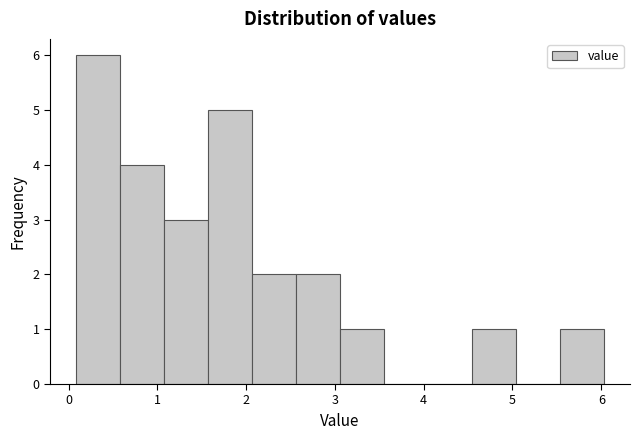

Reading left to right, list every bar in this chart as the range it spans on the x-axis followed by its height. Neither the bar edges nor the heights are printed on the chart, so give them approximately, as read against the axes.

0.1 to 0.6: 6
0.6 to 1.1: 4
1.1 to 1.6: 3
1.6 to 2.1: 5
2.1 to 2.6: 2
2.6 to 3.1: 2
3.1 to 3.6: 1
3.6 to 4.0: 0
4.0 to 4.5: 0
4.5 to 5.0: 1
5.0 to 5.5: 0
5.5 to 6.0: 1